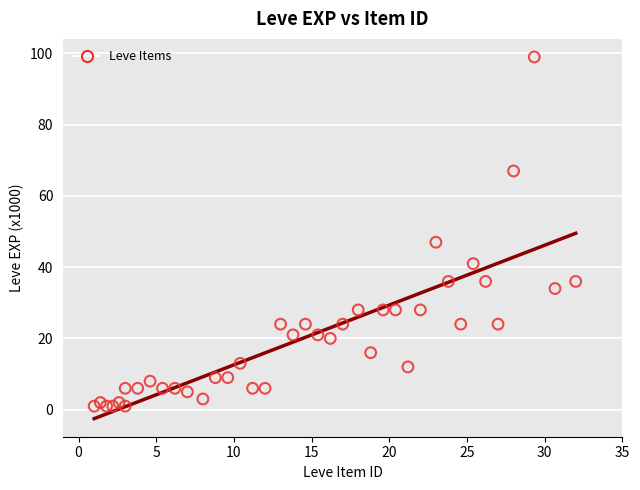

What Y value in the scatter plot is closest to 50?

47